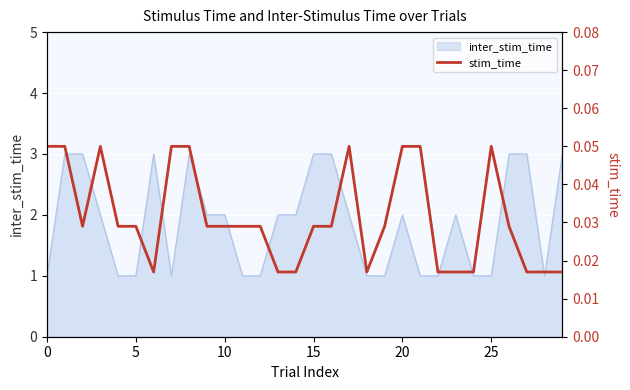

What is the sum of all values?

0.9